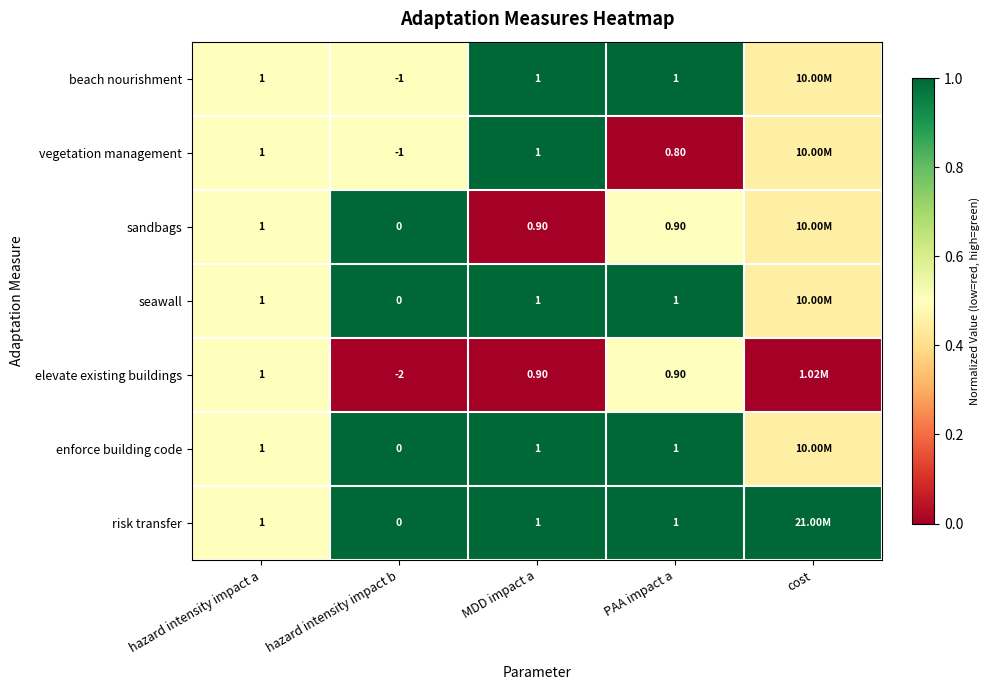

At how many categories does at least one series exceed 0?

5